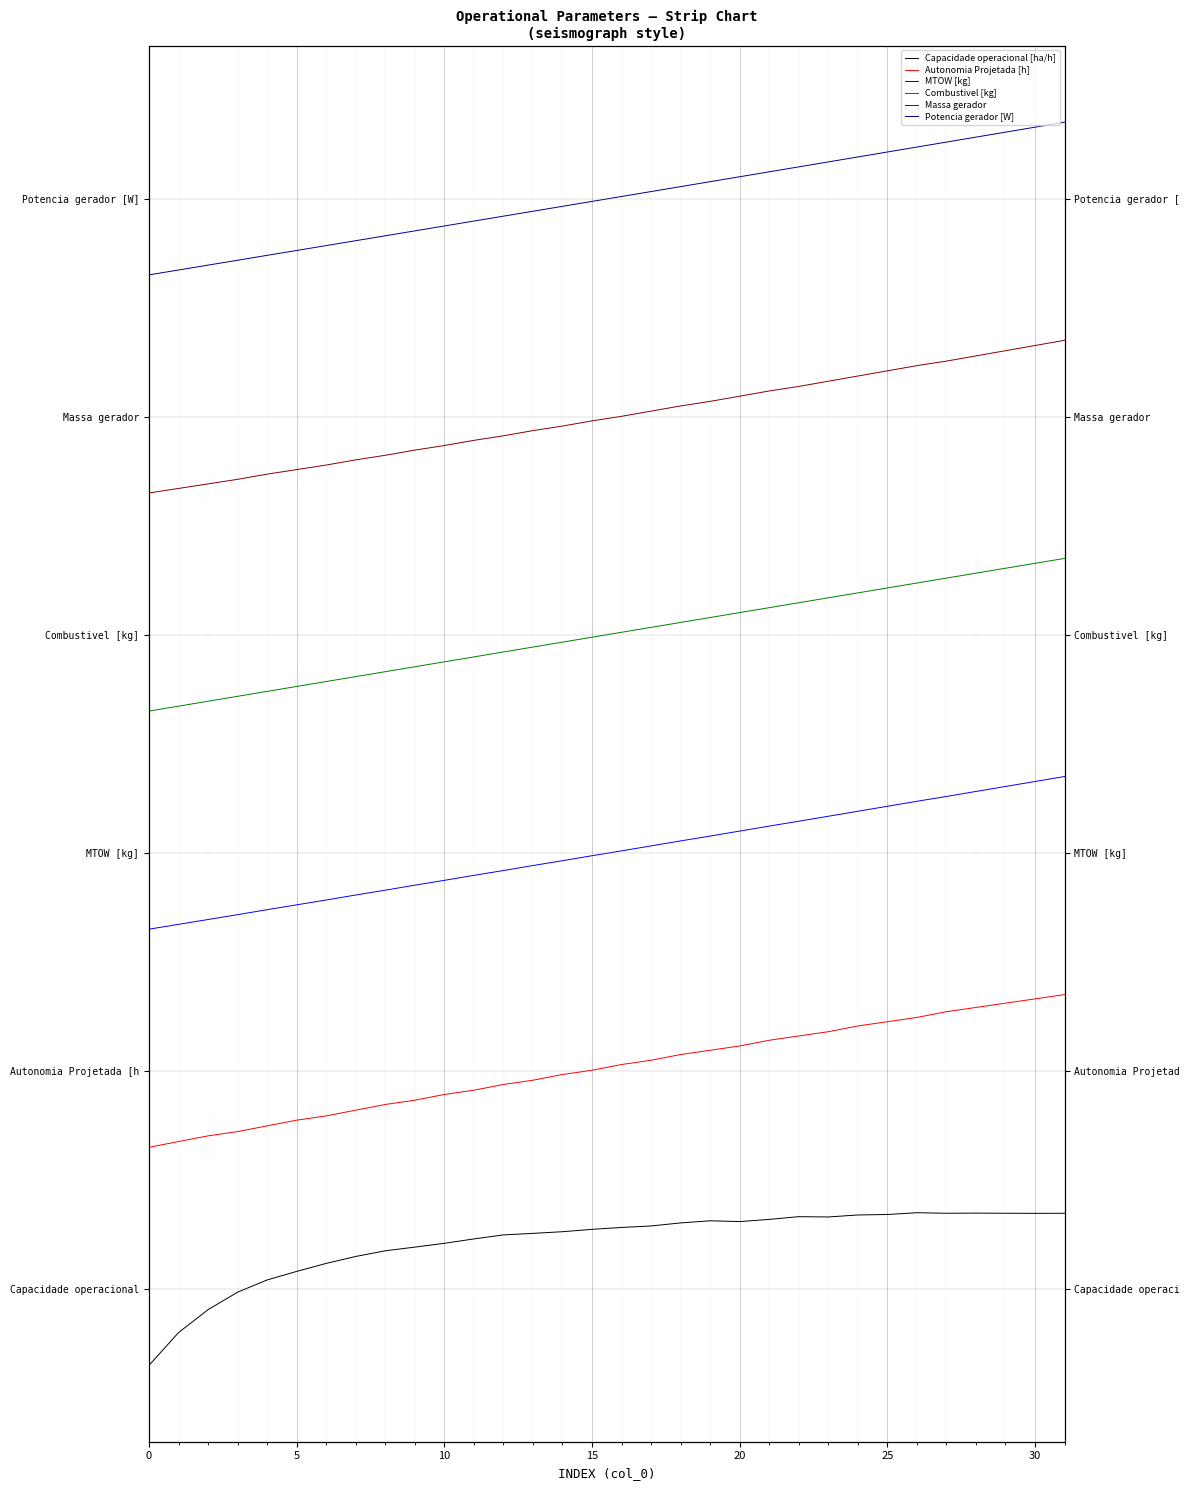

What is the total value across all series at 27?

16.7